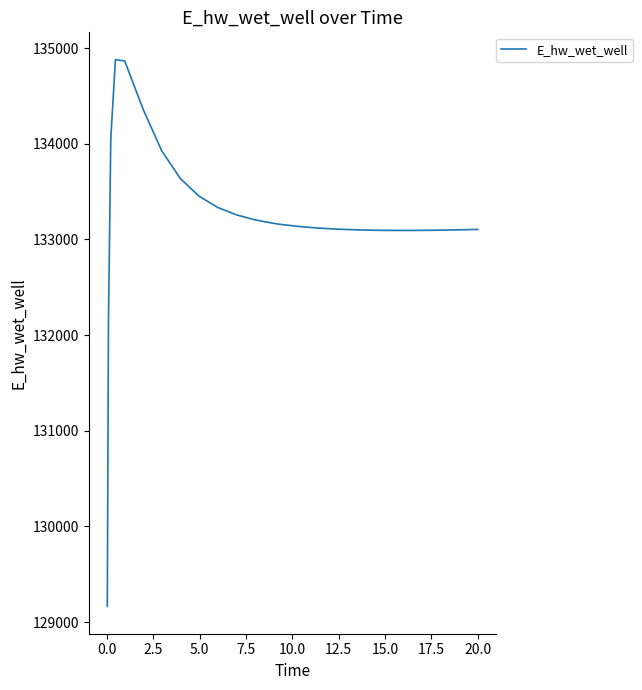

What is the minimum value shown in the chart?

129163.7